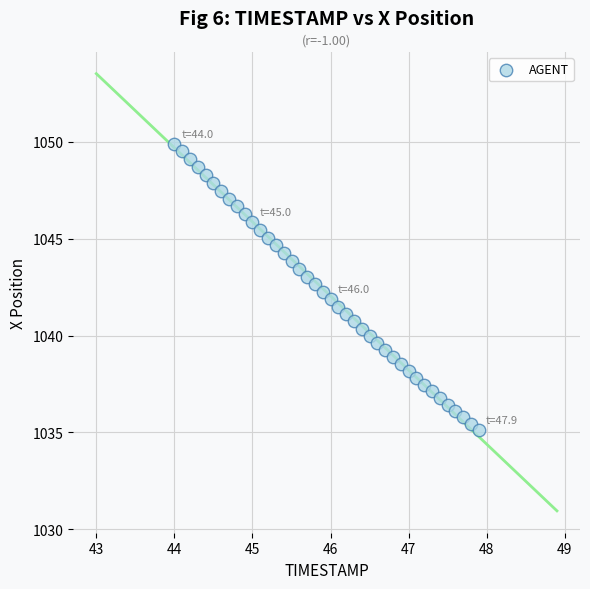

What is the range of Y values (max minus min)?

14.8